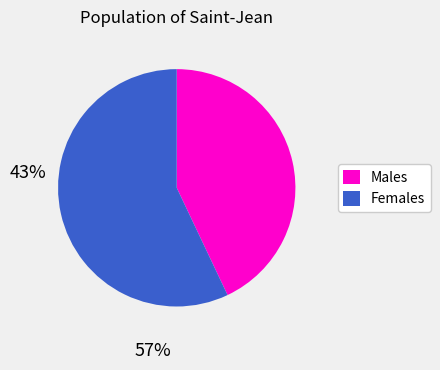

Does any single category account for the majority?

Yes